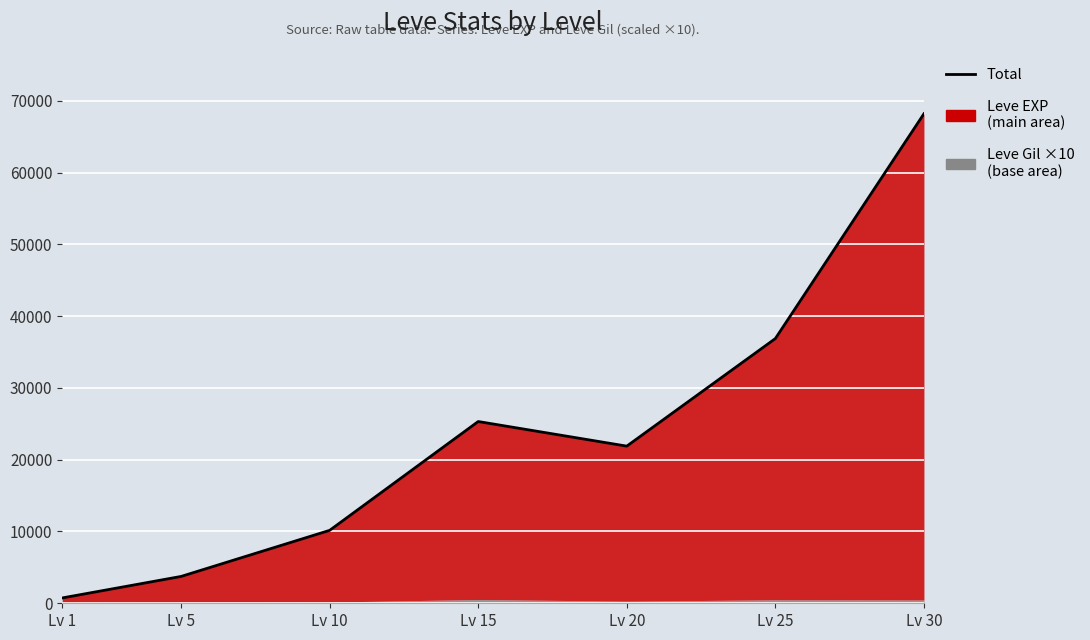

How many points are higher than both their immediate neighbors (excluding endpoints)?

1